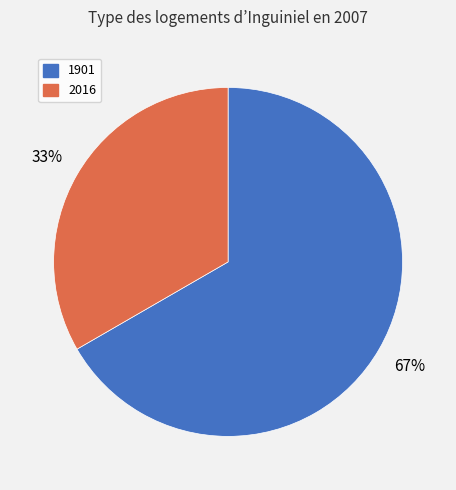

How many segments does this pie chart have?

2